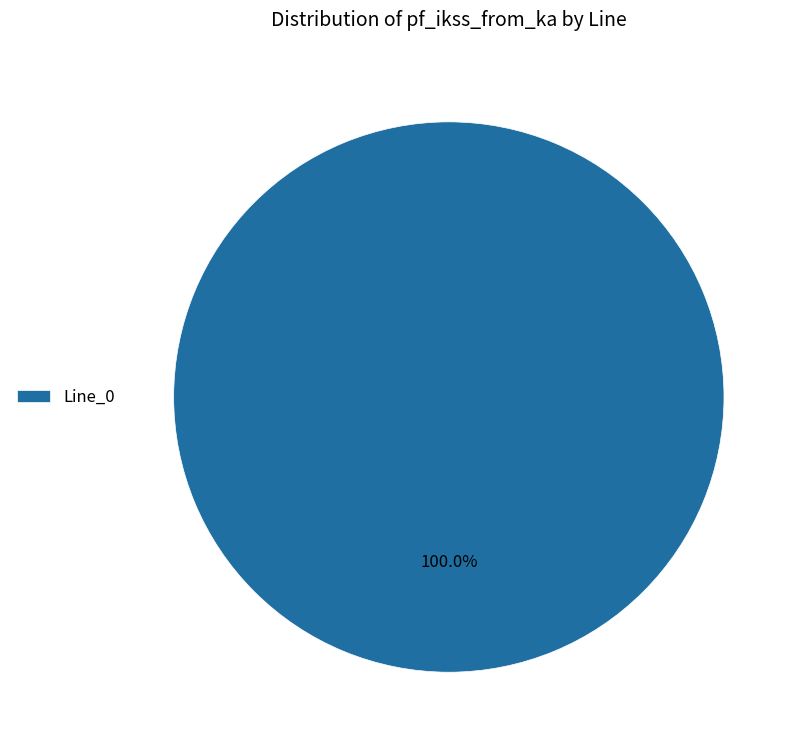

Is there any slice that represents more than half of the pie?

Yes